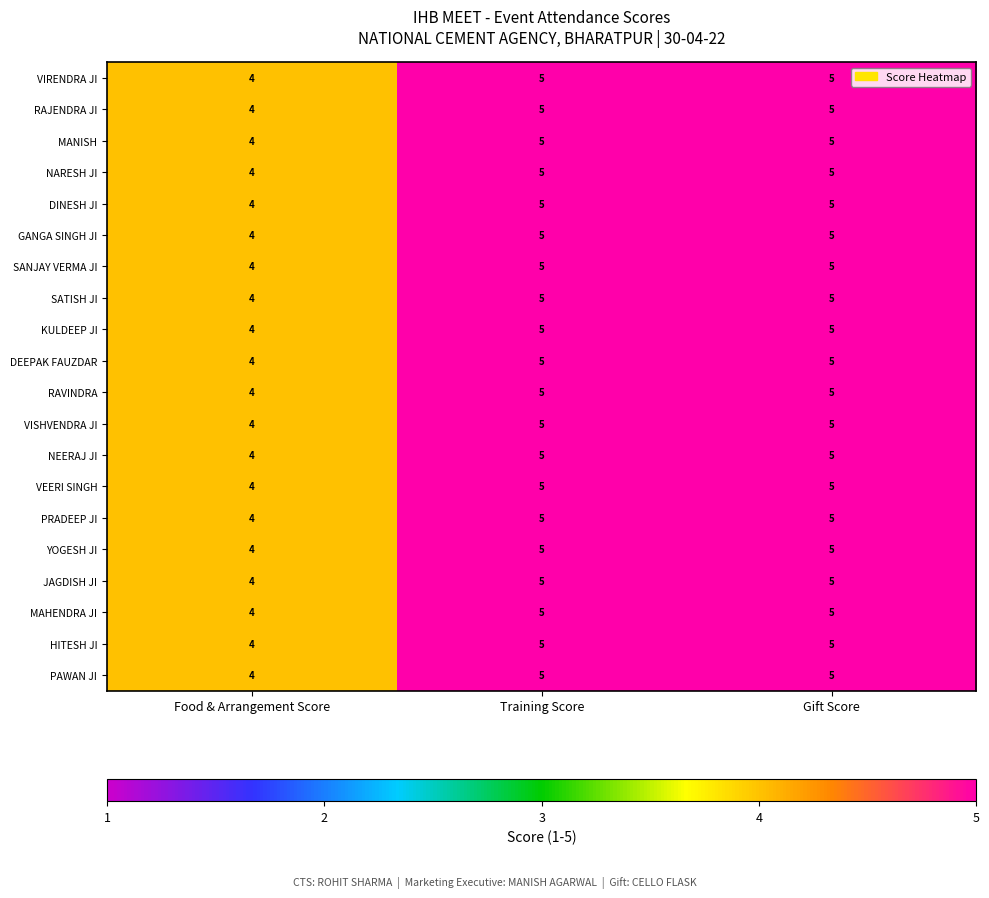

What is the sum of the VISHVENDRA JI values at Food & Arrangement Score and Training Score?

9